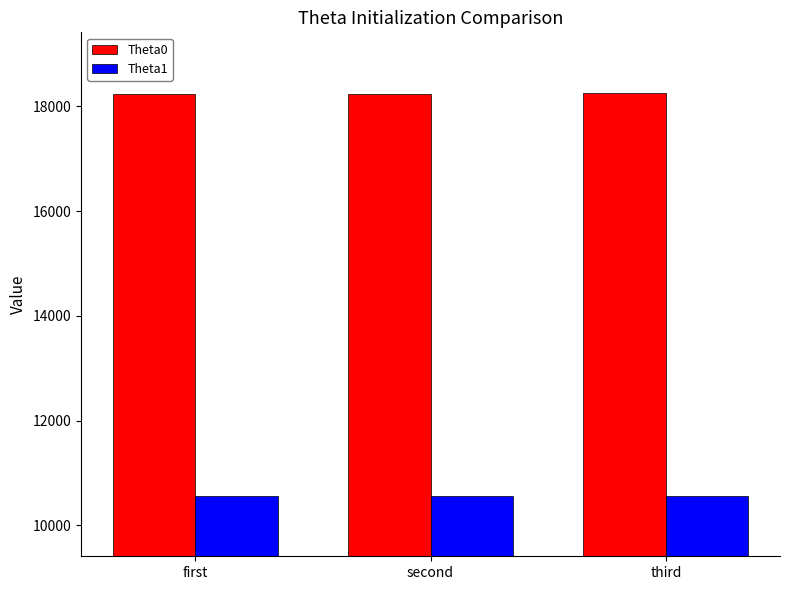

What is the difference between the highest and lowest values at second?

7674.2